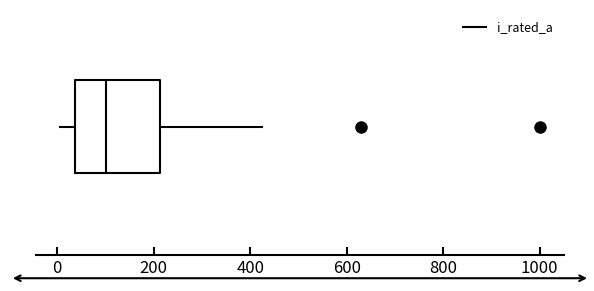

Where does the left whisker of the box end on the x-axis? The values are not printed on the chart, so give them approximately, as read against the axis.

0